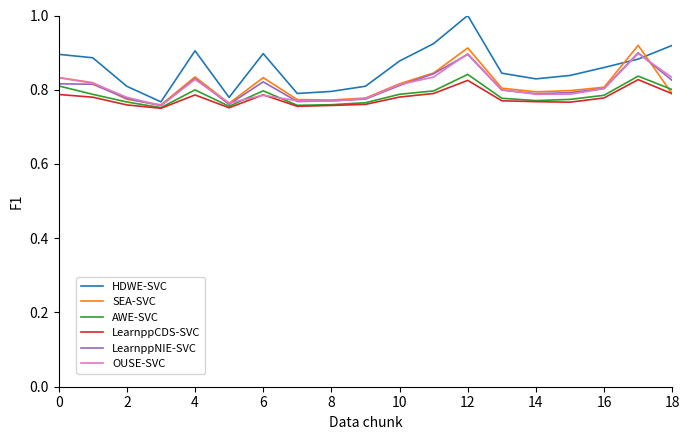

What is the greatest value displayed?

1.0